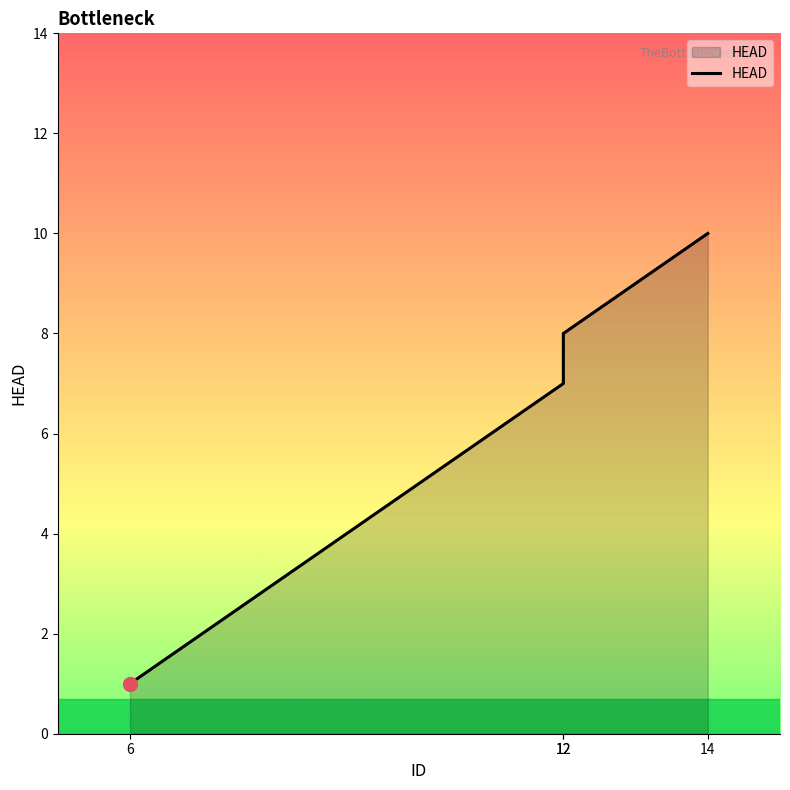

What is the minimum value shown in the chart?

1